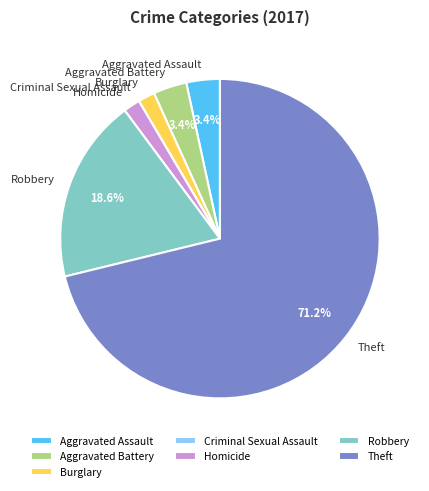

What is the ratio of the value at Aggravated Assault to the value at Aggravated Battery?

1.0